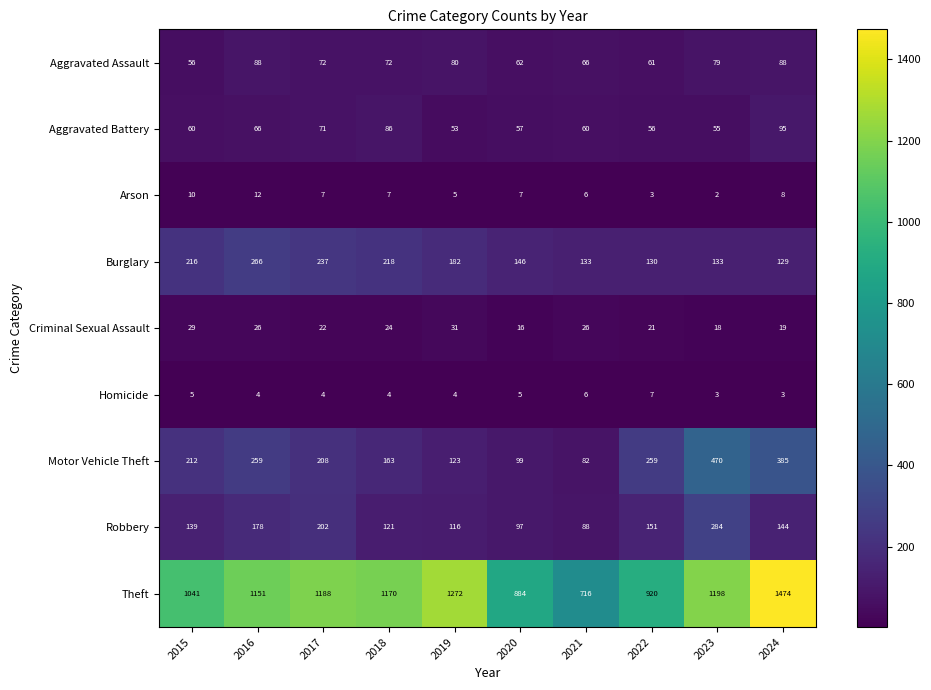

Is it true that Motor Vehicle Theft equals 836 at 2023?

False